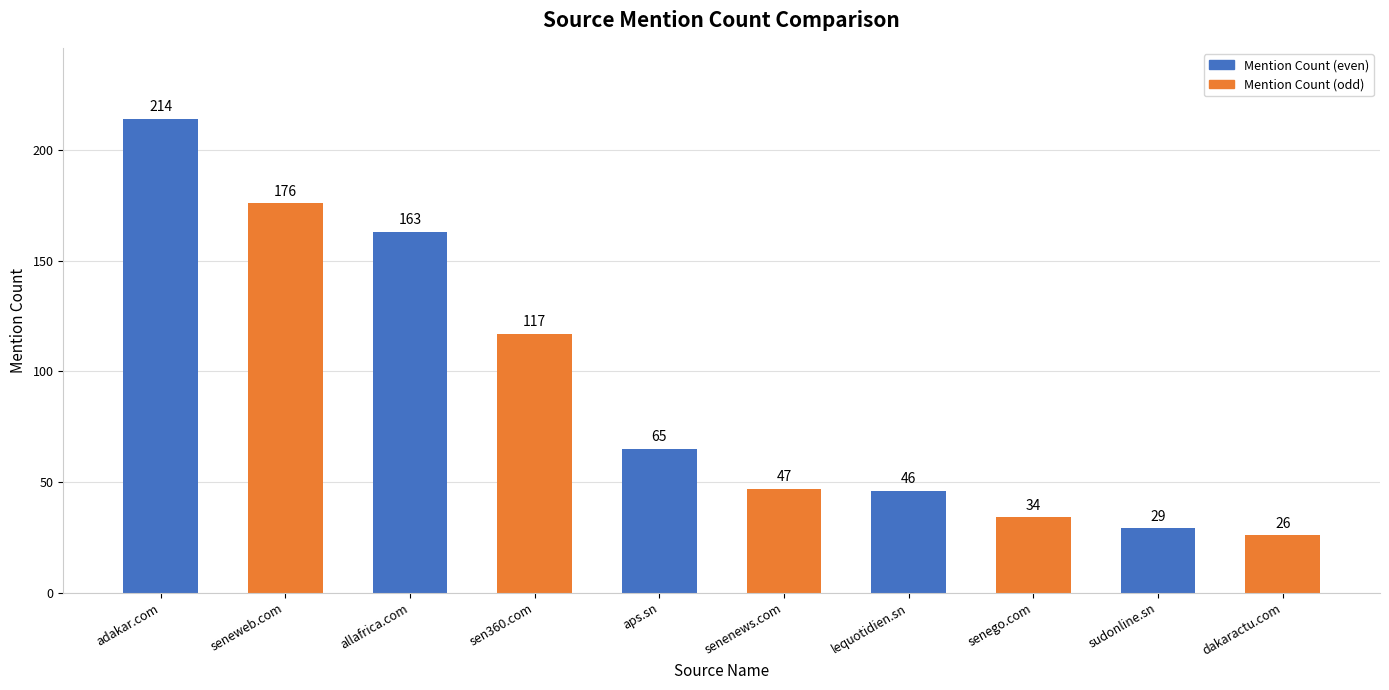

Rank the categories by value from highest to lowest.

adakar.com, seneweb.com, allafrica.com, sen360.com, aps.sn, senenews.com, lequotidien.sn, senego.com, sudonline.sn, dakaractu.com